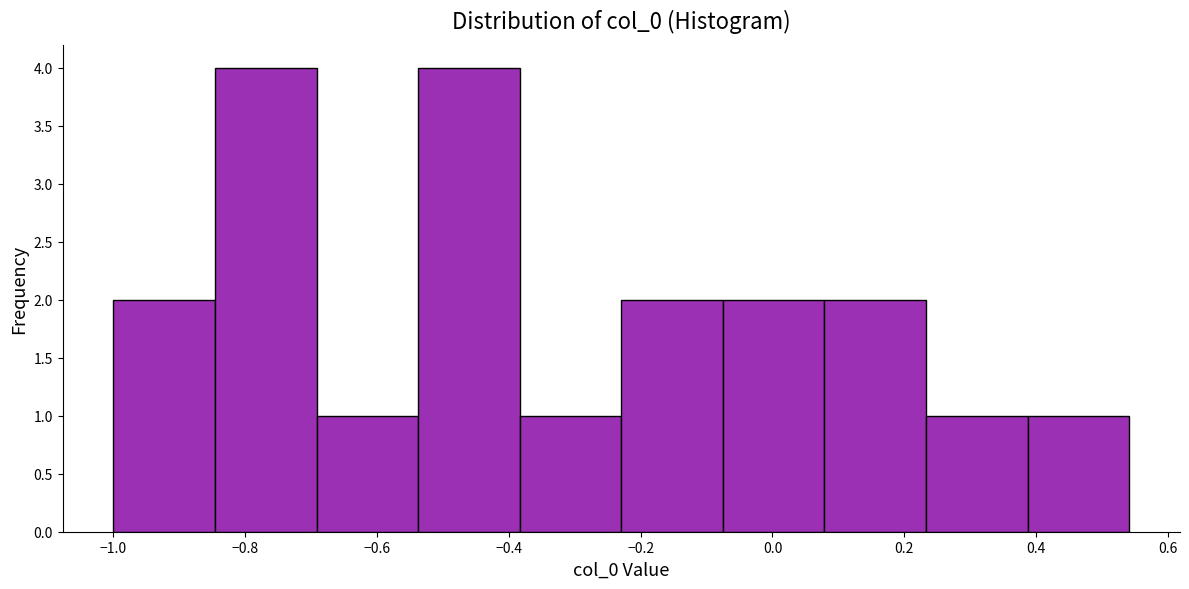

Reading left to right, list every bar in this chart as the range it spans on the x-axis followed by its height. Neither the bar edges nor the heights are printed on the chart, so give them approximately, as read against the axes.

-1.00 to -0.84: 2
-0.84 to -0.70: 4
-0.70 to -0.54: 1
-0.54 to -0.38: 4
-0.38 to -0.22: 1
-0.22 to -0.08: 2
-0.08 to 0.08: 2
0.08 to 0.24: 2
0.24 to 0.38: 1
0.38 to 0.54: 1